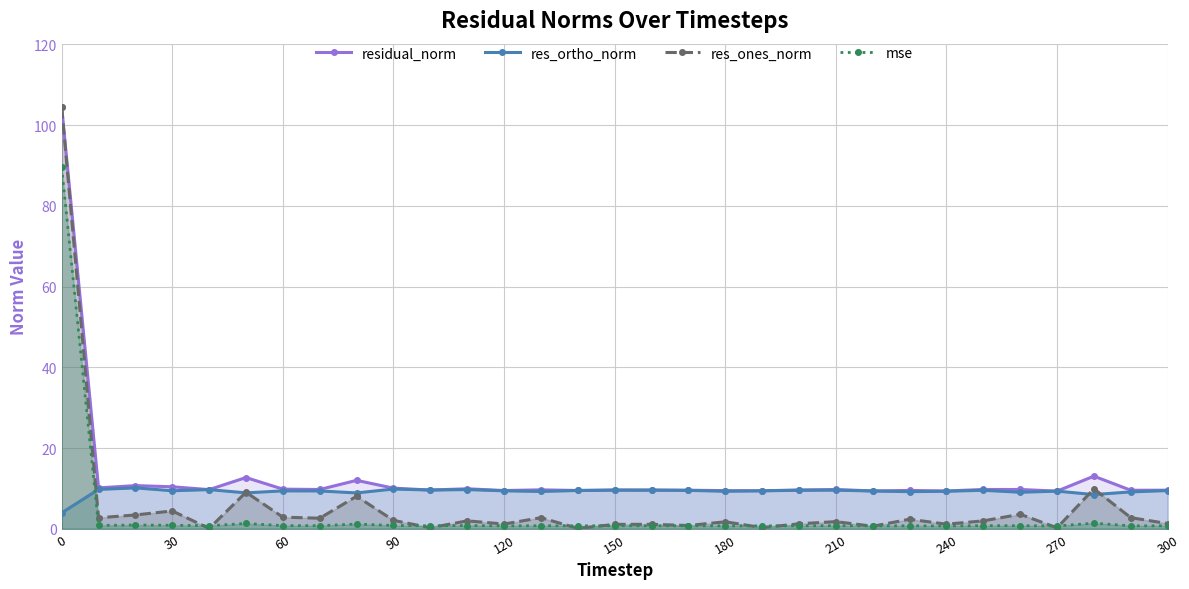

True or false: res_ones_norm and residual_norm intersect in this chart.

False